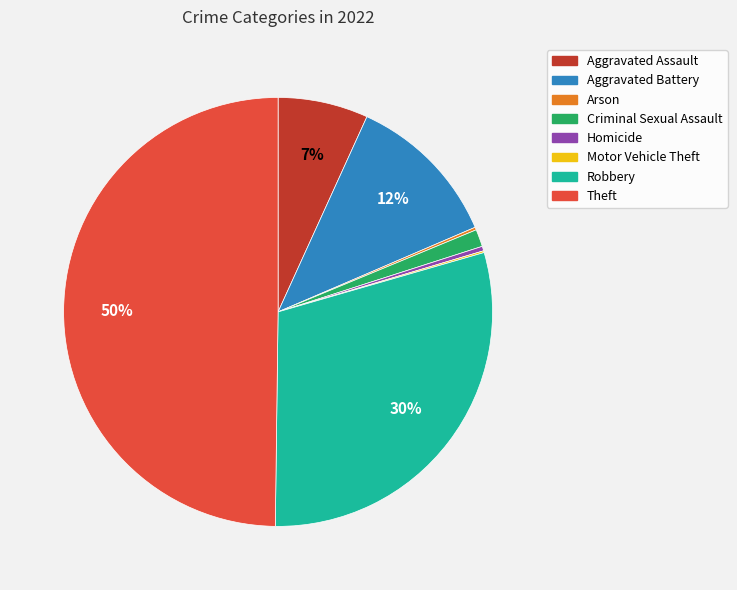

Does Aggravated Battery represent more than half of the total?

No